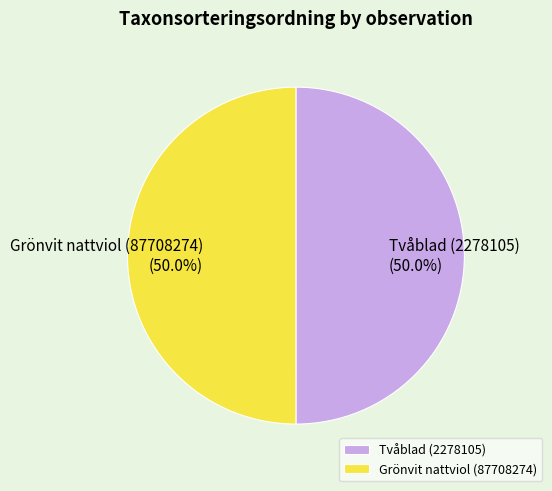

How many segments does this pie chart have?

2